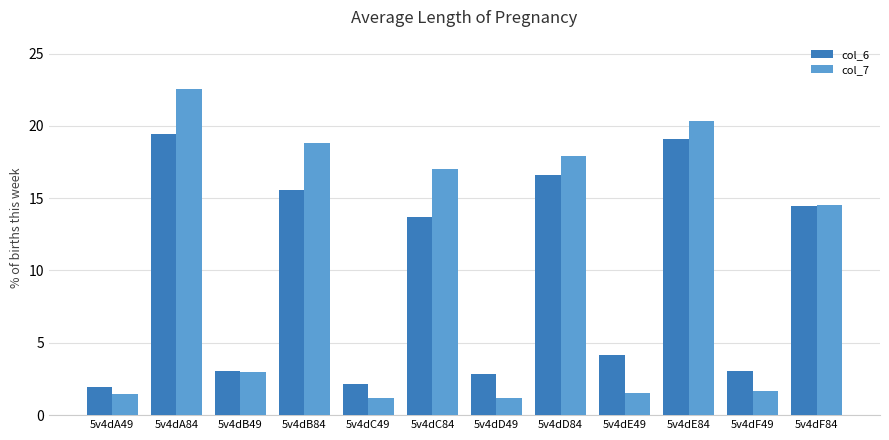

Which series has the widest spread of values?

col_7